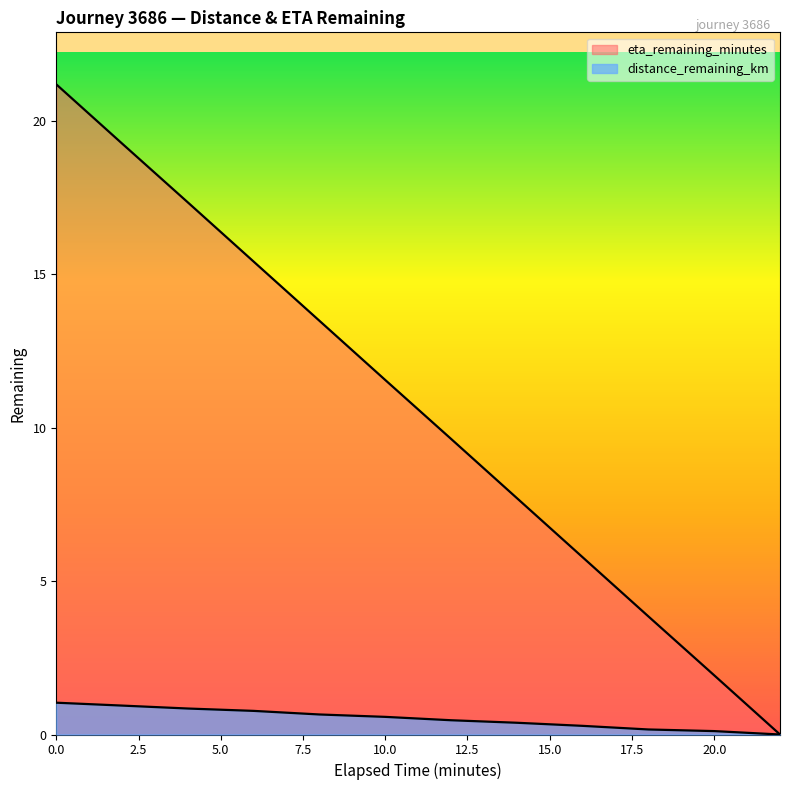

The distance_remaining_km series shows 1.9 at 0.0. True or false?

False